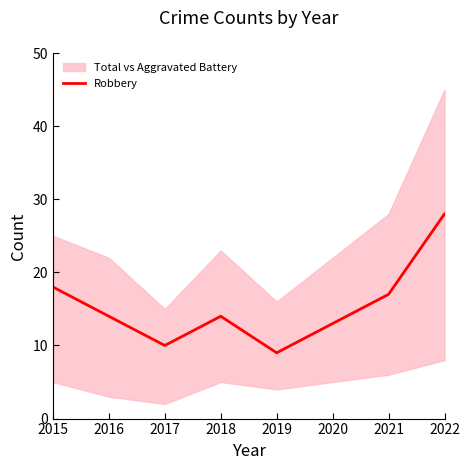

Rank the categories by value from lowest to highest.

2019, 2017, 2020, 2016, 2018, 2021, 2015, 2022